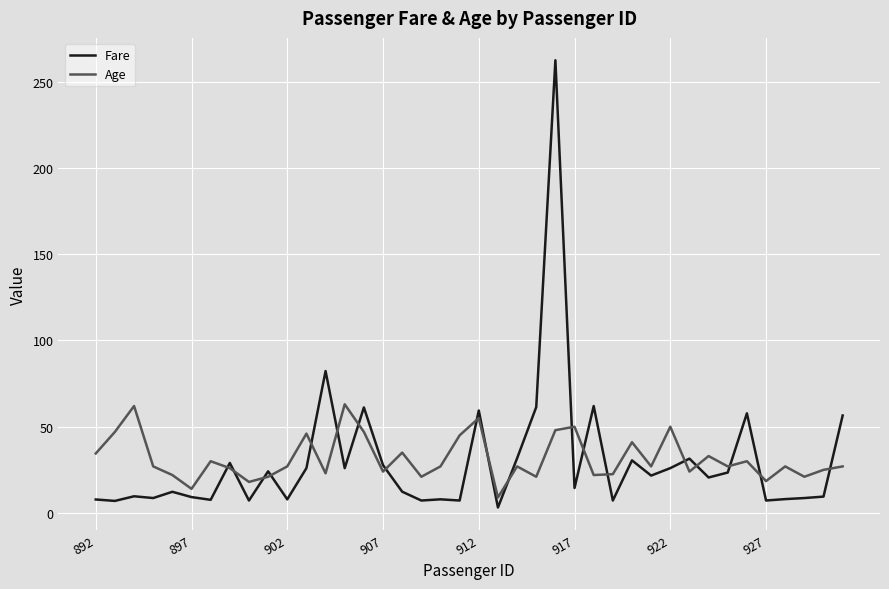

List the series in order of their peak value, lowest first.

Age, Fare